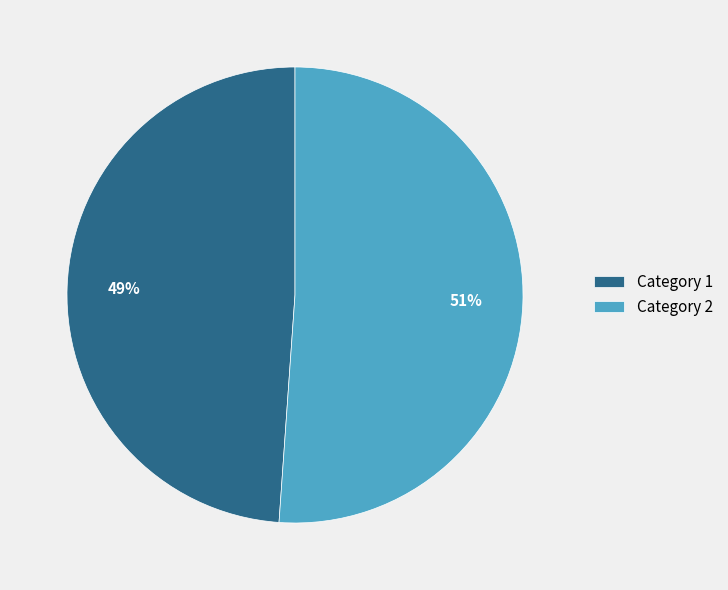

Combined, do Category 1 and Category 2 account for over 50%?

Yes